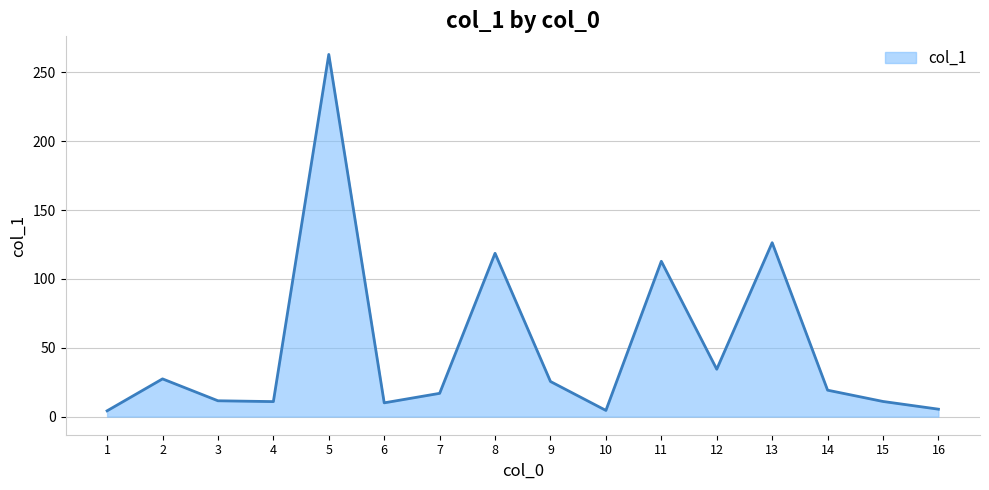

The value at 5 is 263.0. True or false?

True